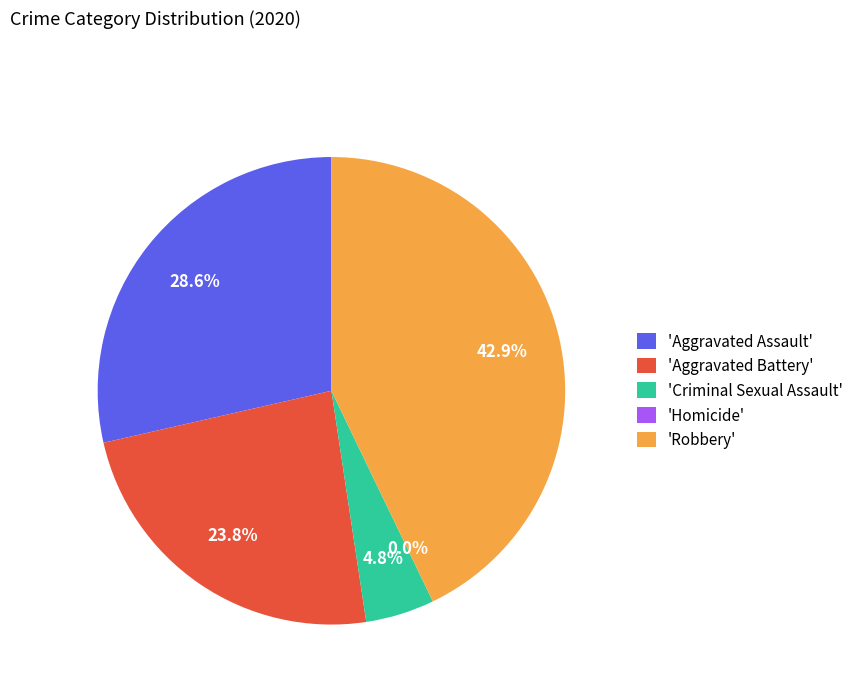

What is the ratio of the value at Aggravated Battery to the value at Aggravated Assault?

0.8